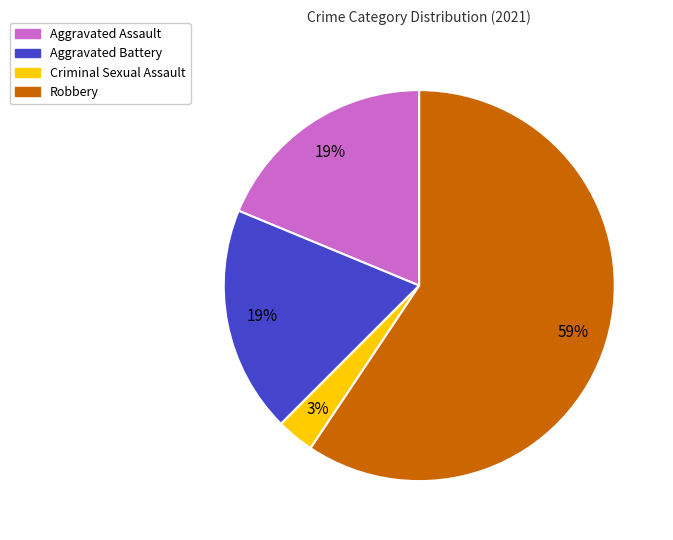

To the nearest percent, what percentage of the pie is Aggravated Battery?

19%